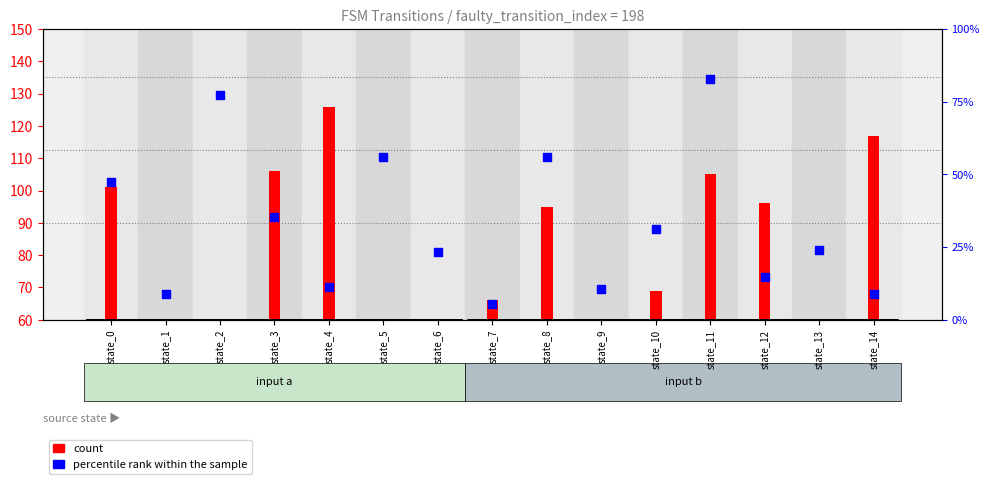

Which series contains the lowest Y value?

count